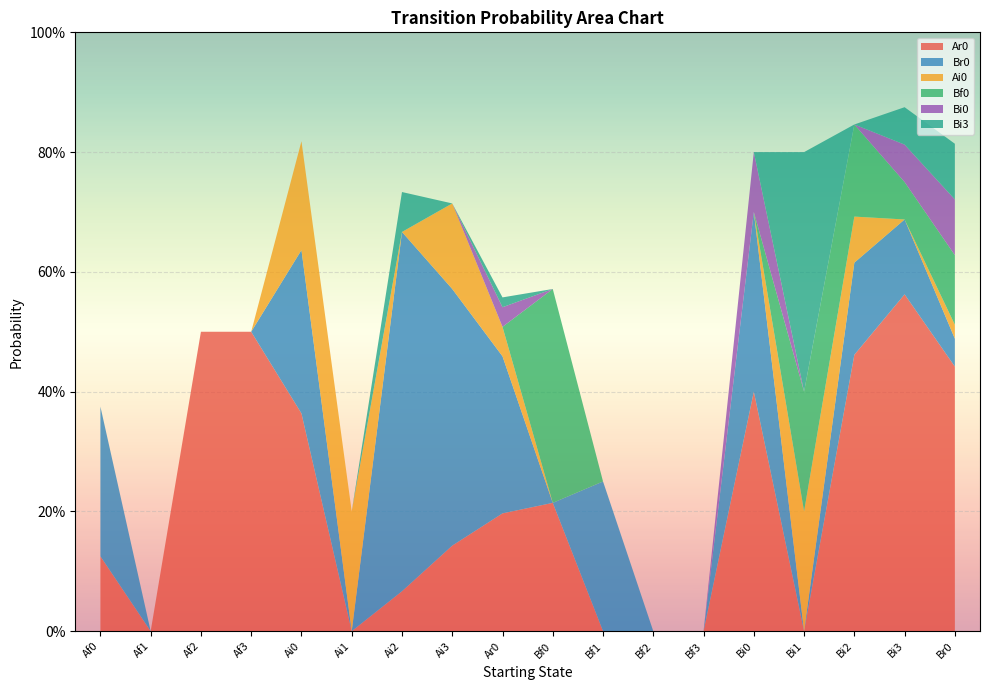

Reading left to right, list all the values displayed in this chart.

Ar0: 0.1	0.0	0.5	0.5	0.4	0.0	0.1	0.1	0.2	0.2	0.0	0.0	0.0	0.4	0.0	0.5	0.6	0.4
Br0: 0.2	0.0	0.0	0.0	0.3	0.0	0.6	0.4	0.3	0.0	0.2	0.0	0.0	0.3	0.0	0.2	0.1	0.0
Ai0: 0.0	0.0	0.0	0.0	0.2	0.2	0.0	0.1	0.0	0.0	0.0	0.0	0.0	0.0	0.2	0.1	0.0	0.0
Bf0: 0.0	0.0	0.0	0.0	0.0	0.0	0.0	0.0	0.0	0.4	0.0	0.0	0.0	0.0	0.2	0.2	0.1	0.1
Bi0: 0.0	0.0	0.0	0.0	0.0	0.0	0.0	0.0	0.0	0.0	0.0	0.0	0.0	0.1	0.0	0.0	0.1	0.1
Bi3: 0.0	0.0	0.0	0.0	0.0	0.0	0.1	0.0	0.0	0.0	0.0	0.0	0.0	0.0	0.4	0.0	0.1	0.1